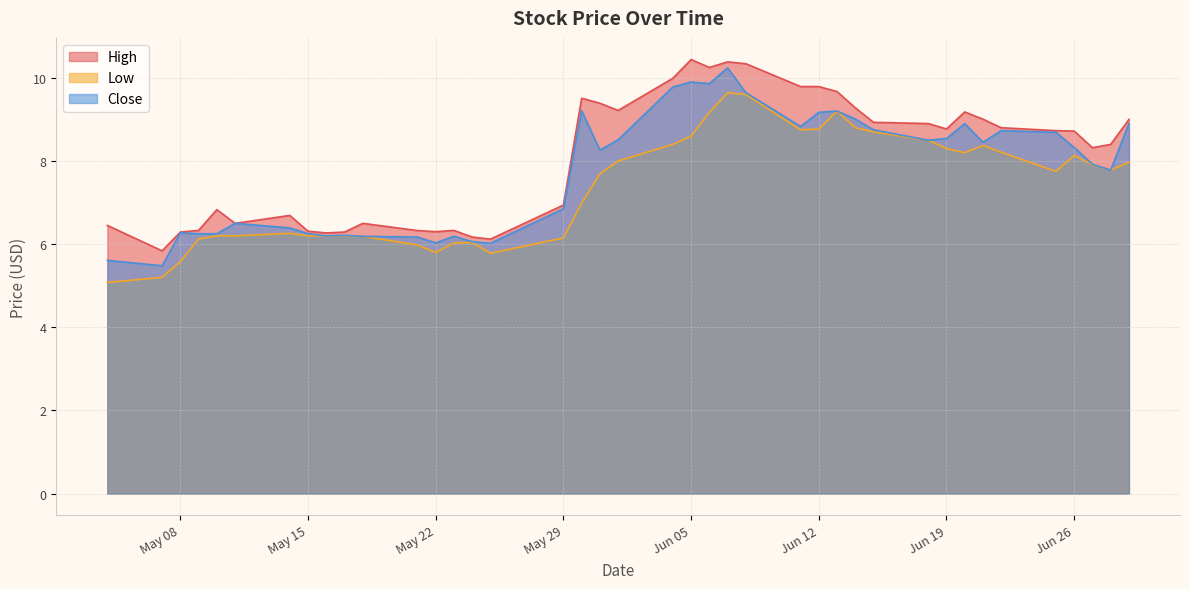

What is the minimum value shown in the chart?

5.1